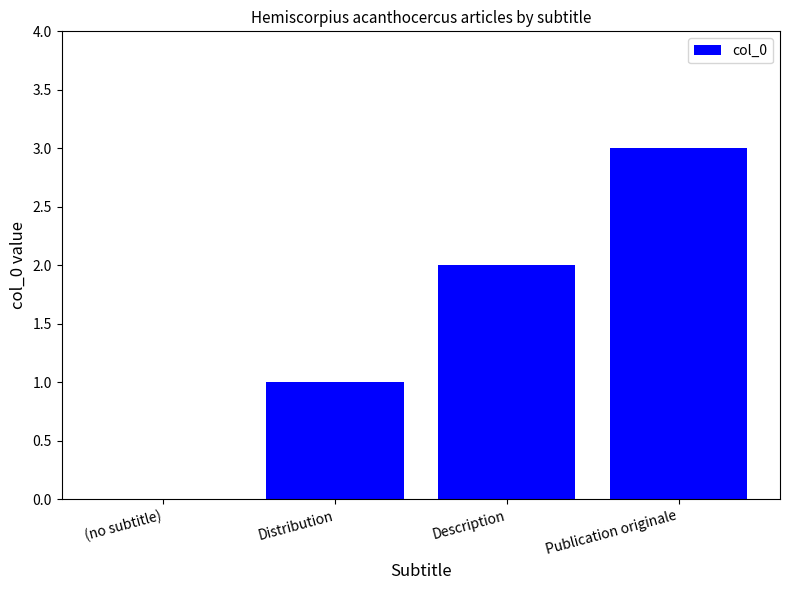

Reading left to right, what are all the values shown in this chart?

0	1	2	3